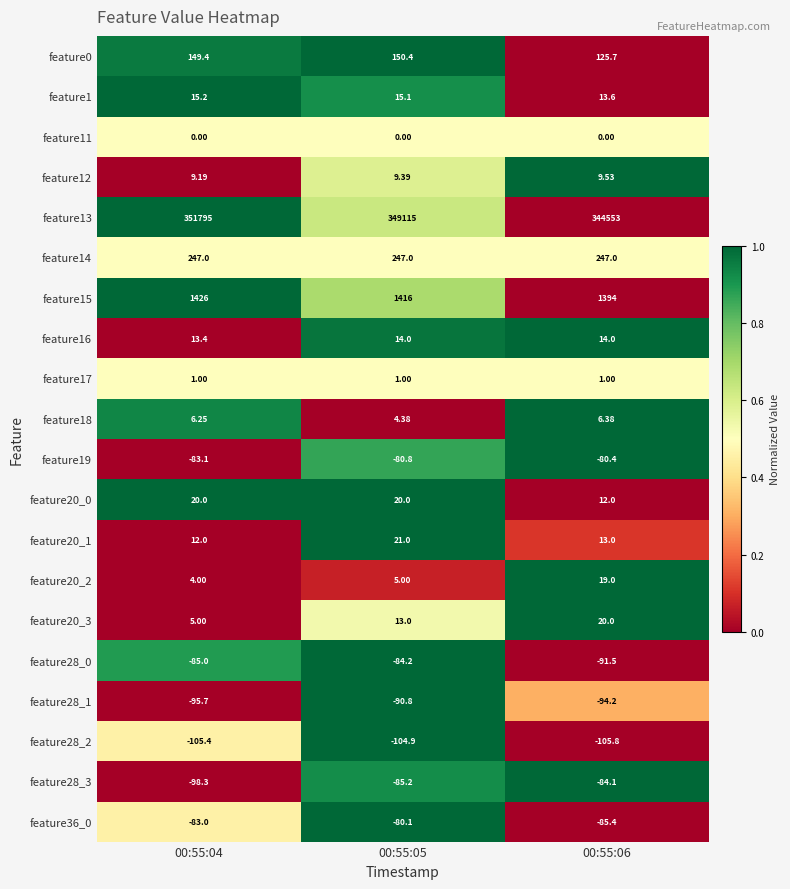

Which series has the largest range (max minus min)?

feature13